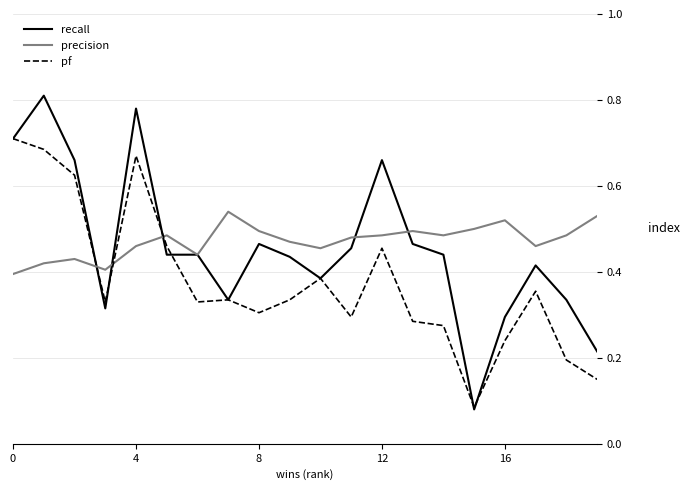

Which series has the largest range (max minus min)?

recall